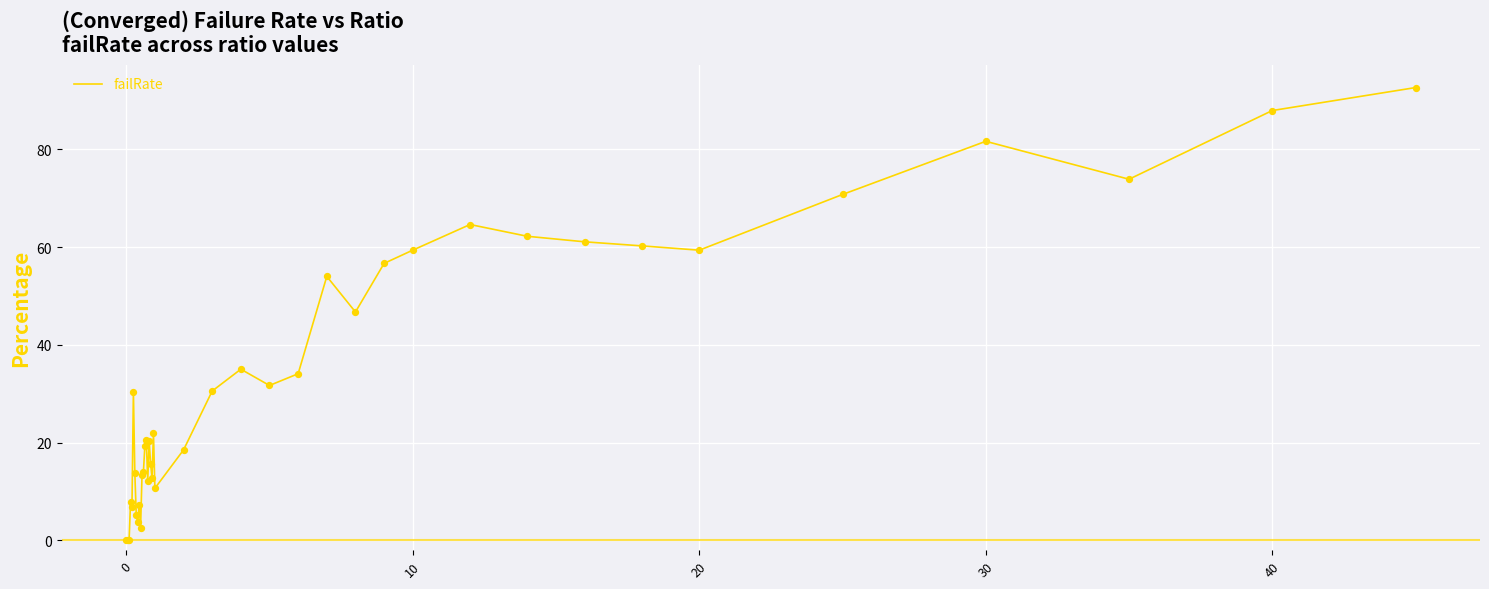

What is the maximum value shown in the chart?

92.6